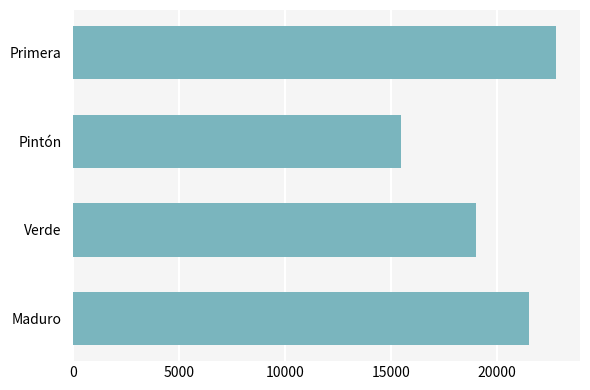

What is the change in value from Primera to Verde?

-3764